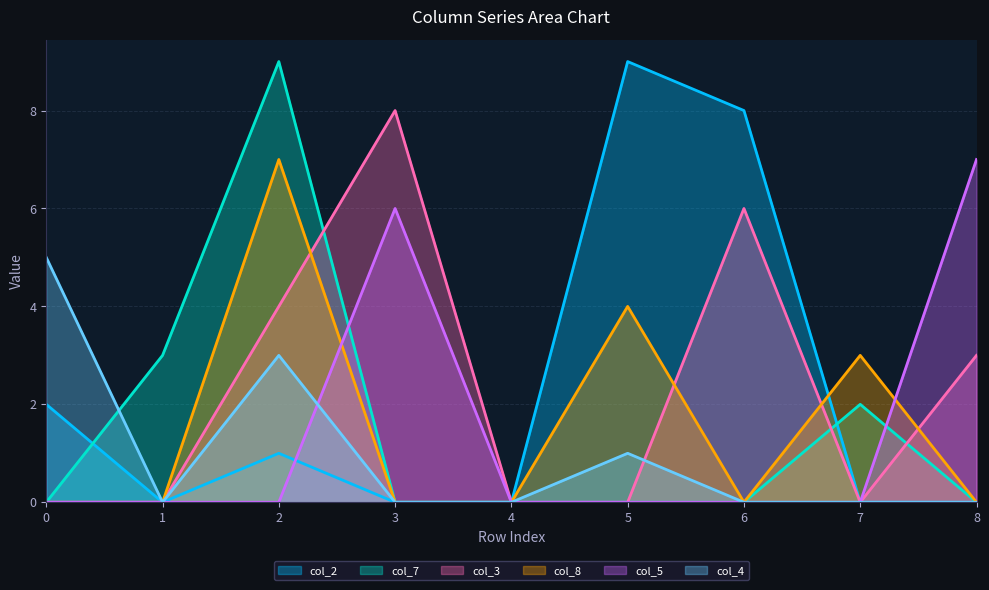

What is the sum of all col_8 values?

14